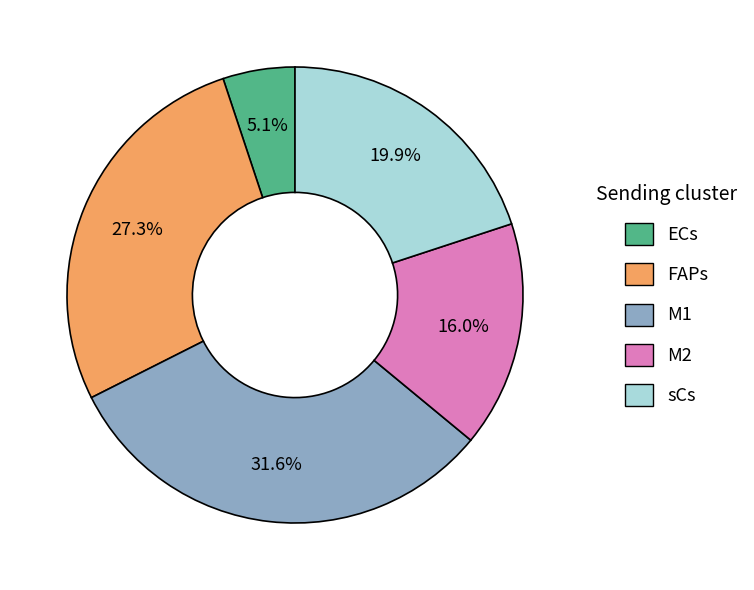

Does any single category account for the majority?

No